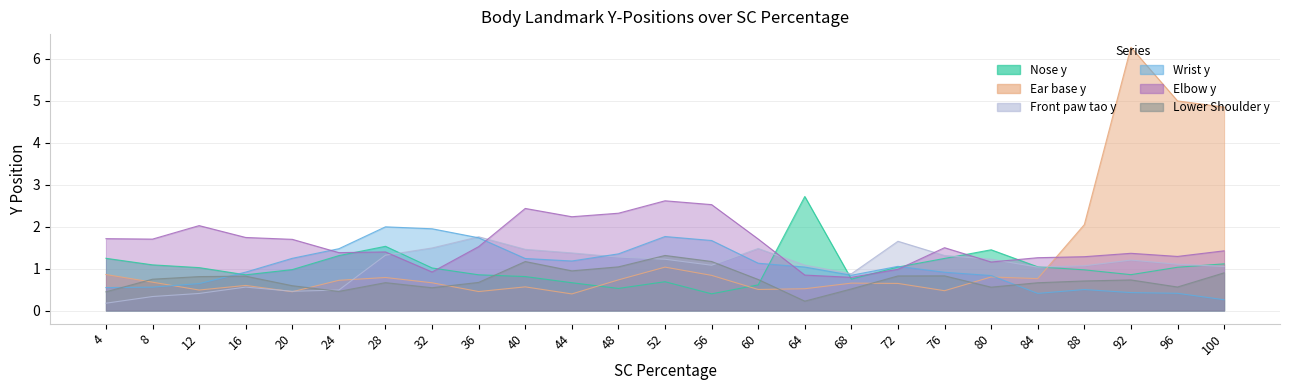

What are all the series names shown in the legend?

Nose y, Ear base y, Front paw tao y, Wrist y, Elbow y, Lower Shoulder y